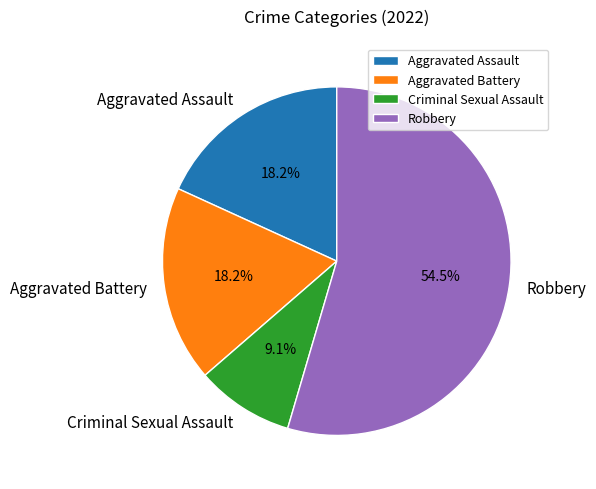

What is the largest slice in the pie chart?

Robbery